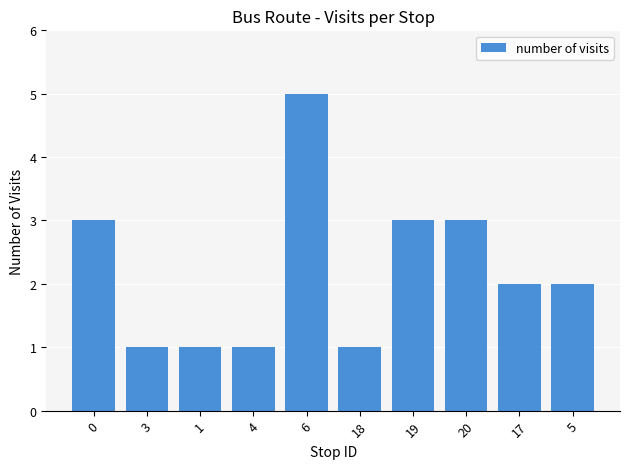

What is the change in value from 19 to 17?

-1